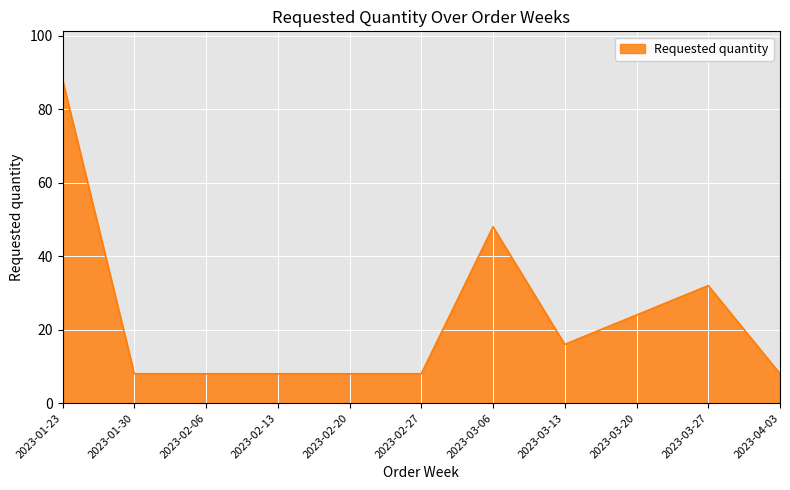

What position from the right is 2023-03-20?

3